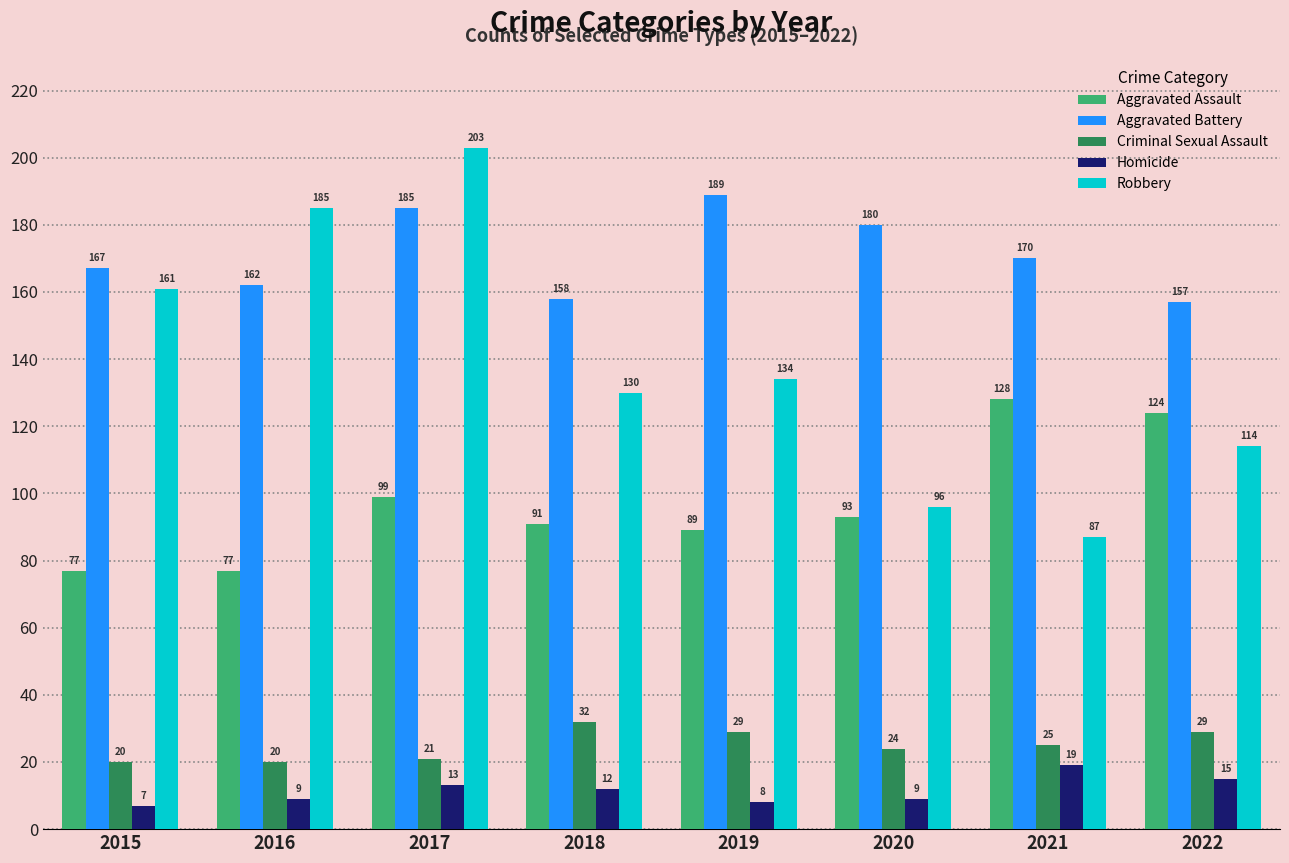

At which label does Robbery first exceed 134?

2015